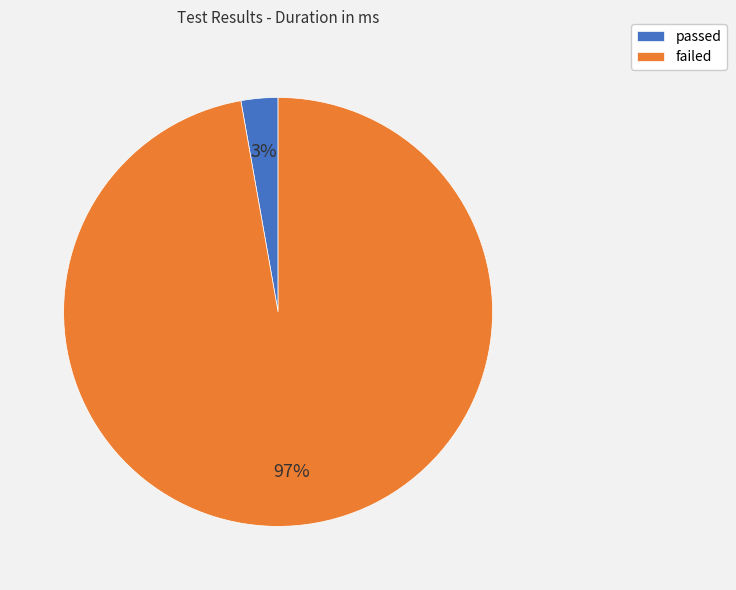

How many segments does this pie chart have?

2